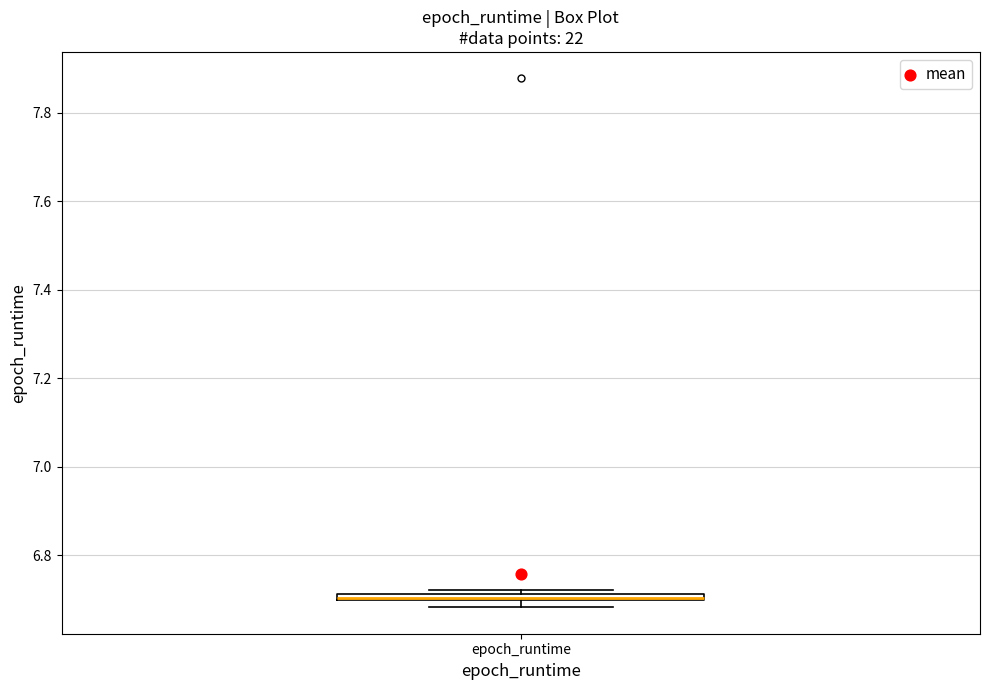

Where is the upper edge of the box for epoch_runtime on the y-axis? The values are not printed on the chart, so give them approximately, as read against the axis.

6.72